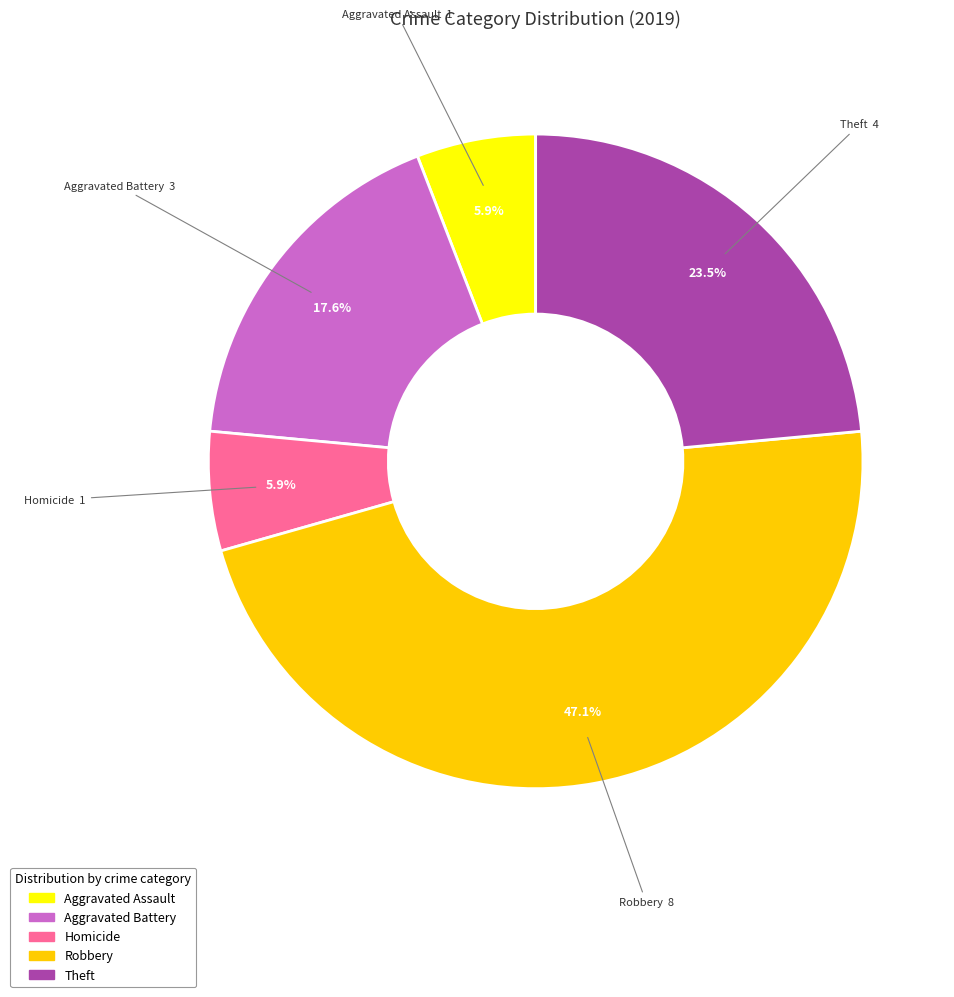

Which category has the biggest portion of the pie?

Robbery